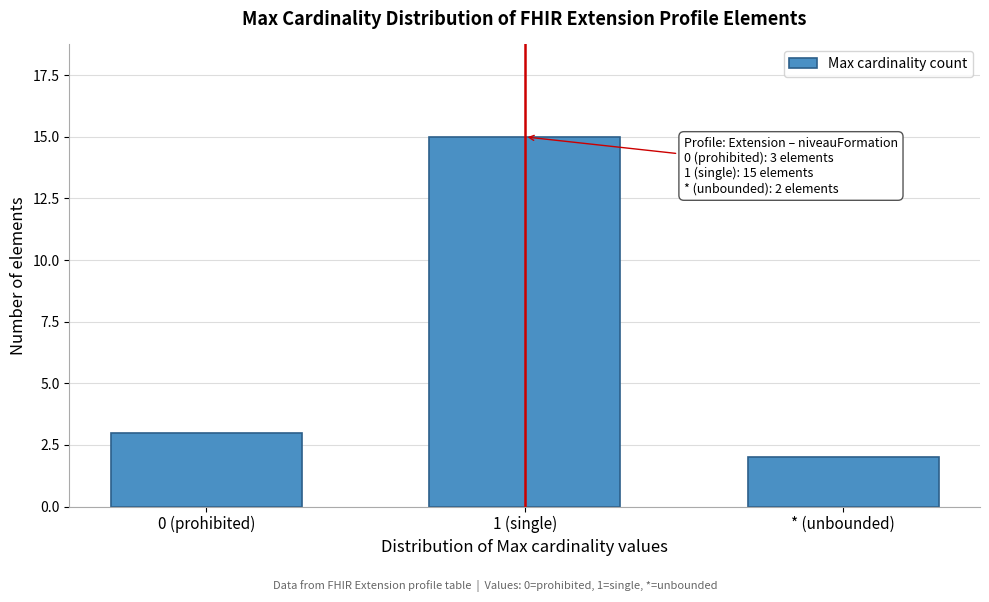

Reading left to right, transcribe all the data shown in this chart.

3	15	2